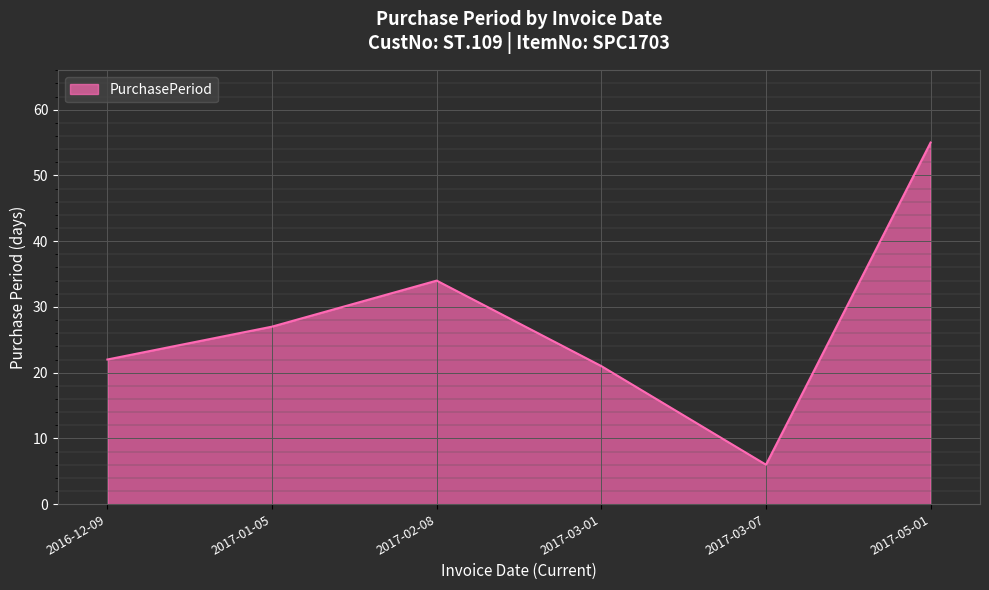

The chart shows a value of 25 at 2017-05-01. True or false?

False